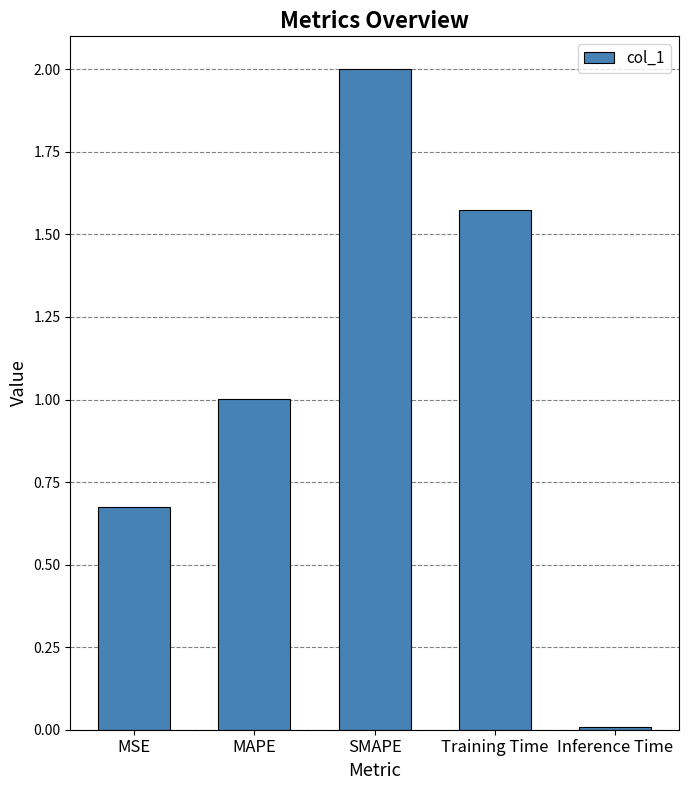

Which label corresponds to the smallest value in the chart?

Inference Time